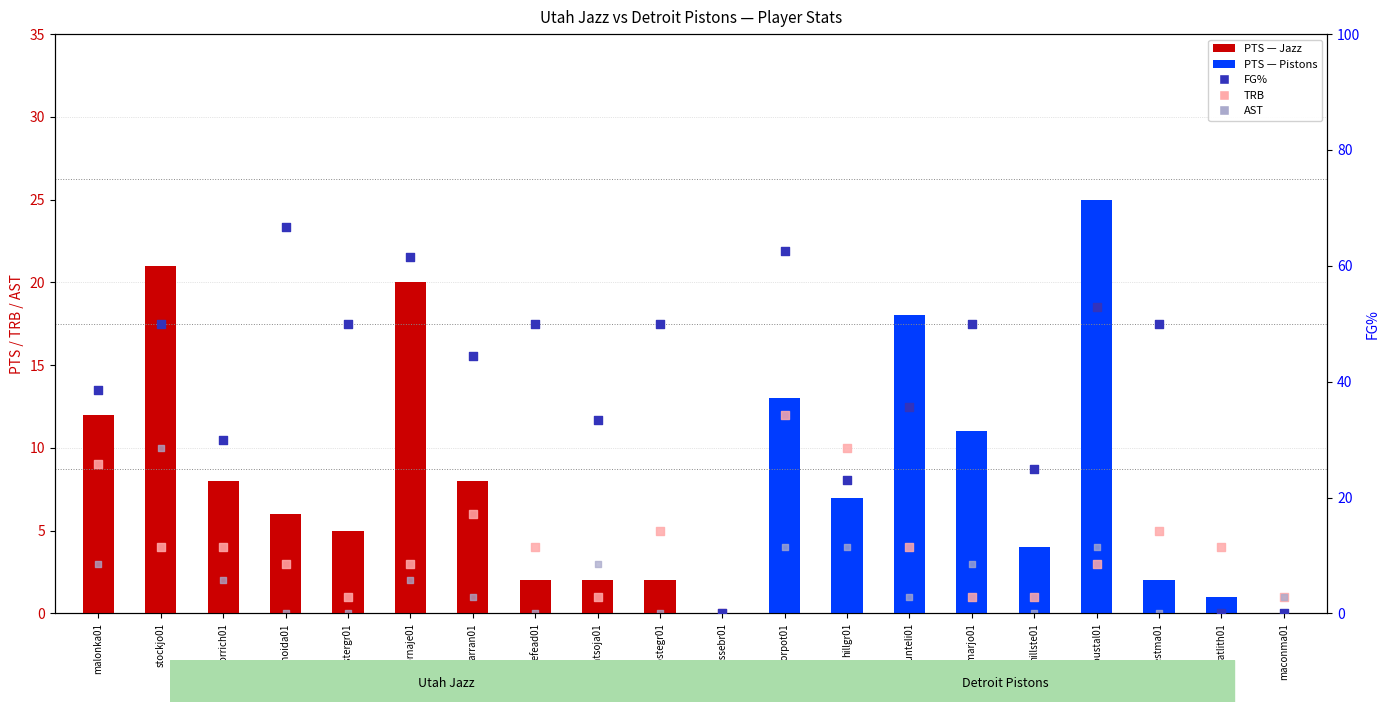

What is the total value across all series at houstal01?

84.9